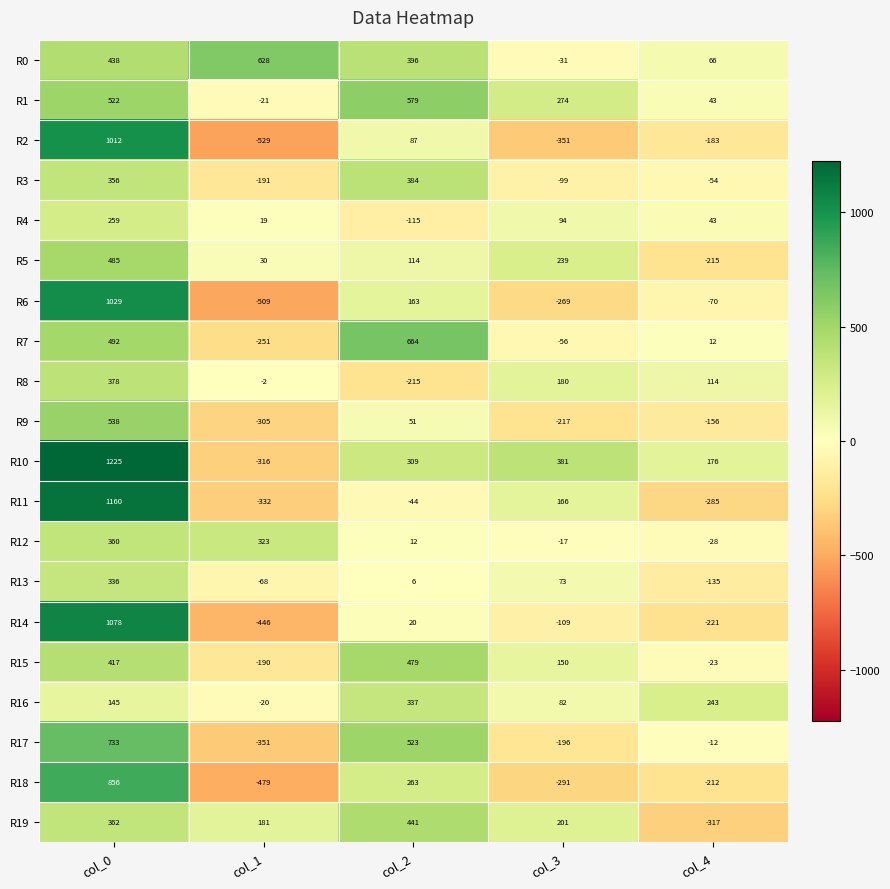

What is the sum of the R7 values at col_4 and col_3?

-44